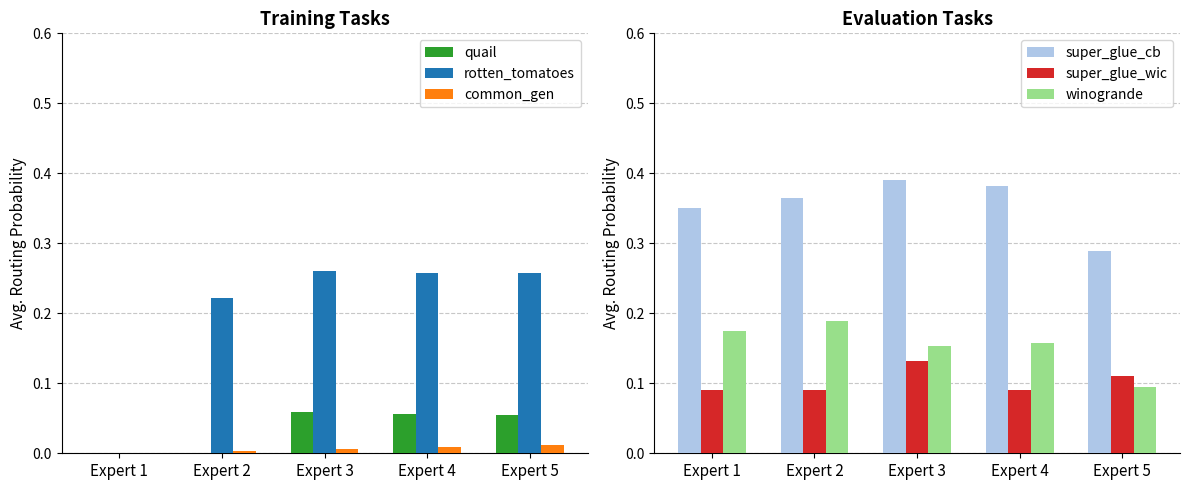

At Expert 1, list the series in order from largest to smallest.

super_glue_cb, winogrande, super_glue_wic, common_gen, quail, rotten_tomatoes